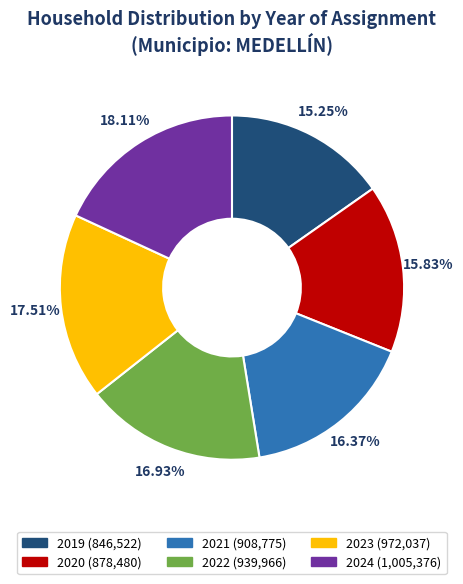

Which slice is the smallest?

2019